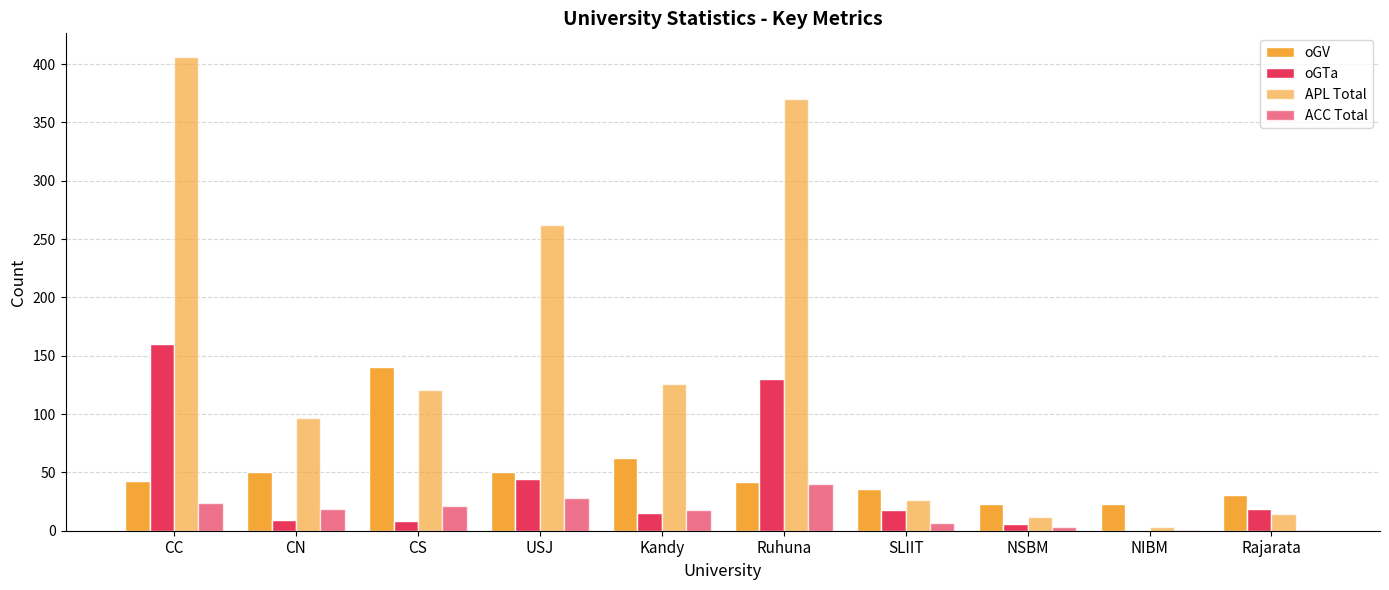

What is the label of the 5th bar from the left?

Kandy